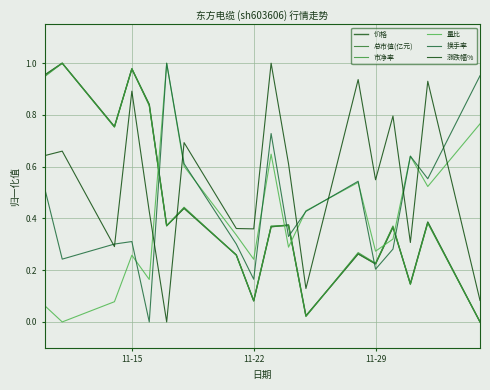

How many intersections are there between 涨跌幅% and 总市值(亿元)?

1